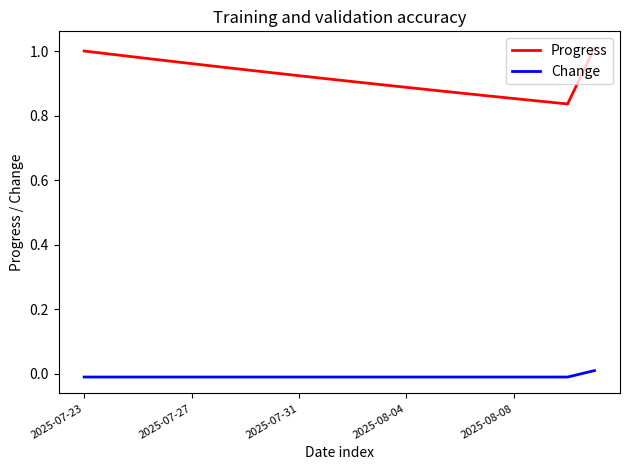

List the series in order of their peak value, lowest first.

Change, Progress